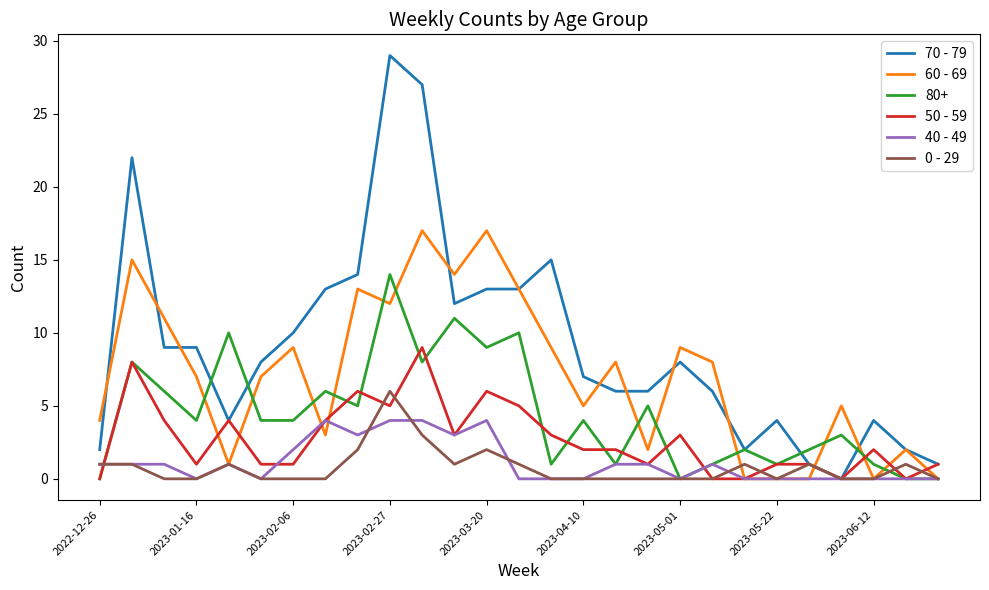

Rank the series by their maximum value, from highest to lowest.

70 - 79, 60 - 69, 80+, 50 - 59, 0 - 29, 40 - 49